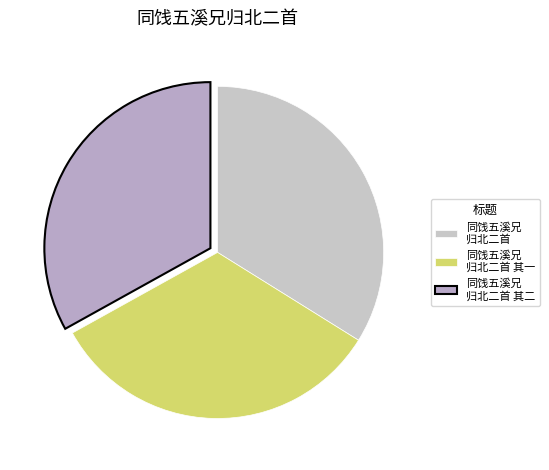

How many segments does this pie chart have?

3